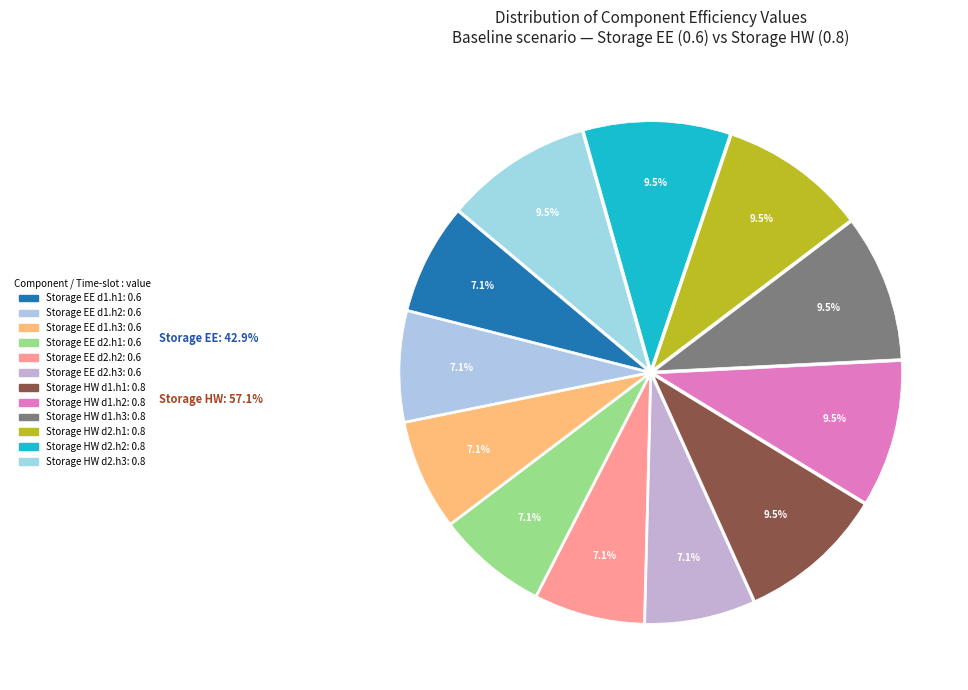

To the nearest percent, what portion does Storage EE d1.h1 represent?

7%